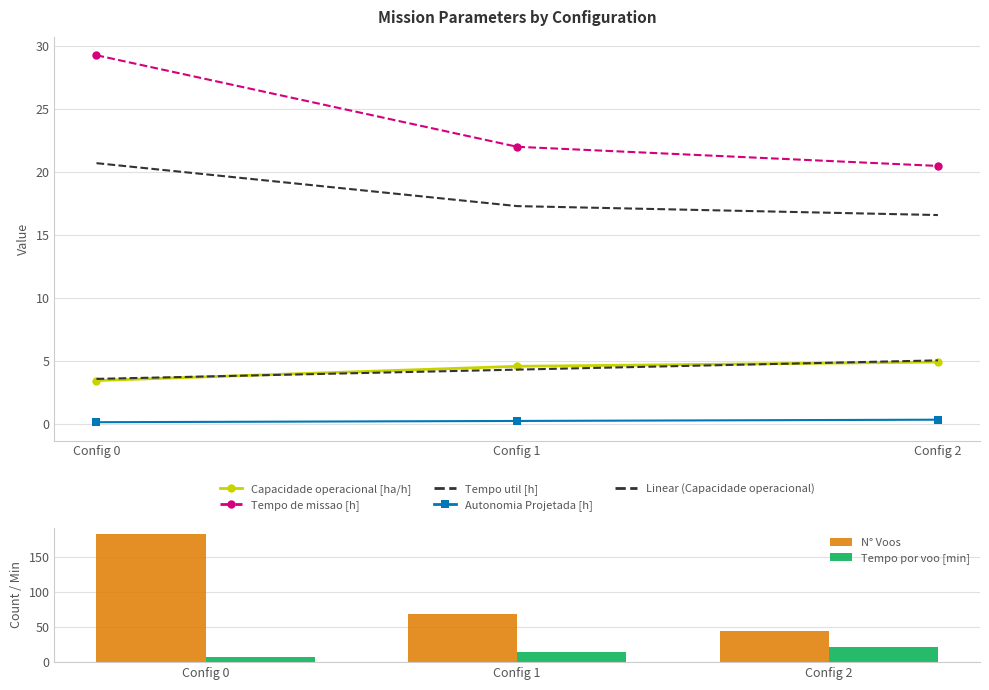

Are the bars grouped side by side (vs. stacked)?

Yes